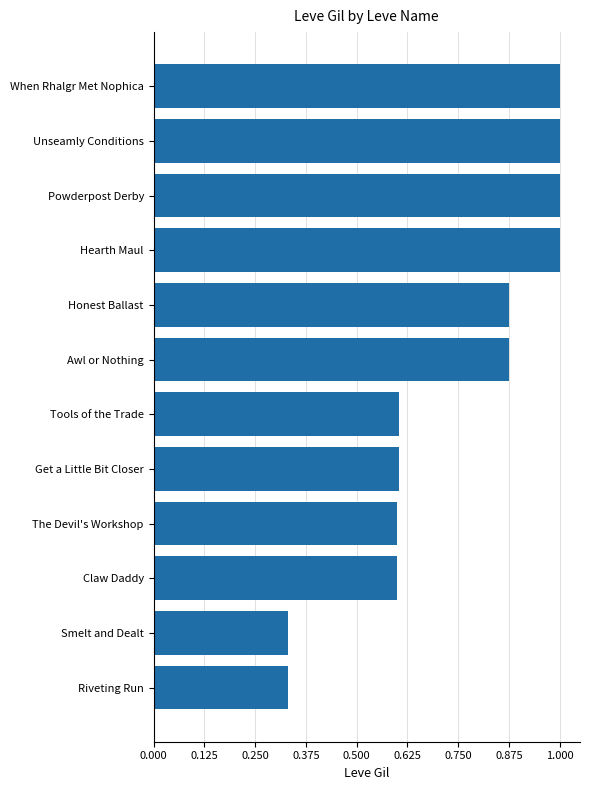

What is the difference between the maximum and minimum values?

0.7